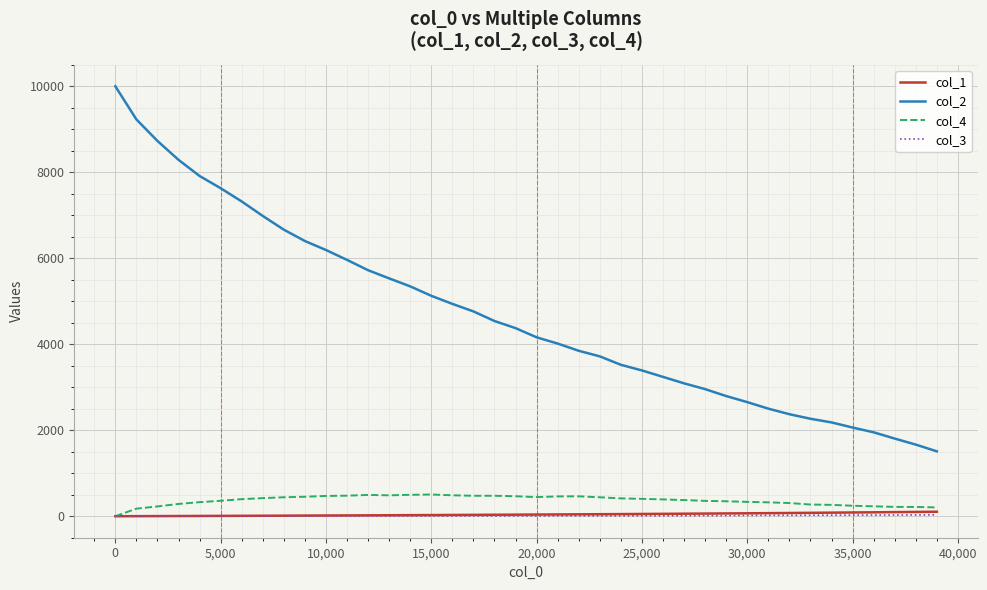

True or false: col_3 and col_2 cross at least once.

False